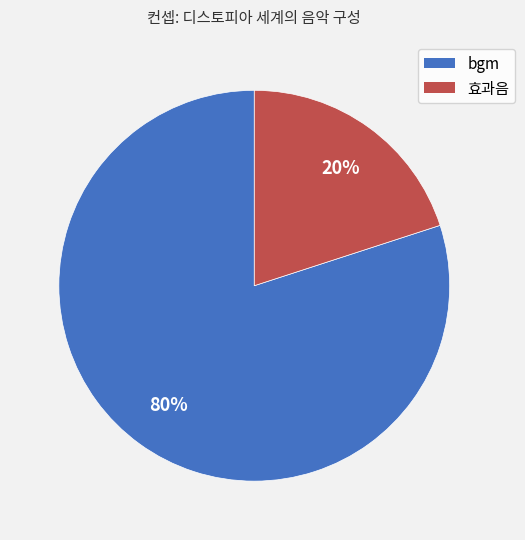

To the nearest percent, what is the combined percentage of 효과음 and bgm?

100%